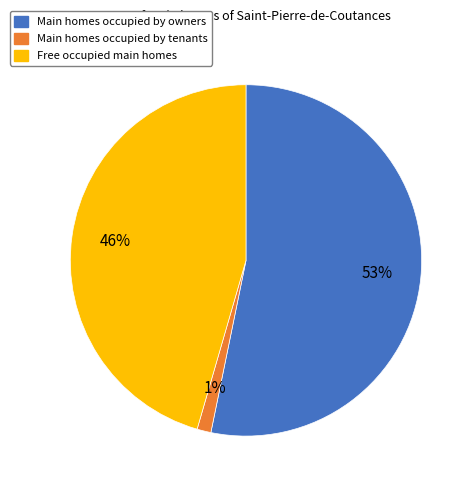

To the nearest percent, what is the average slice percentage?

33%